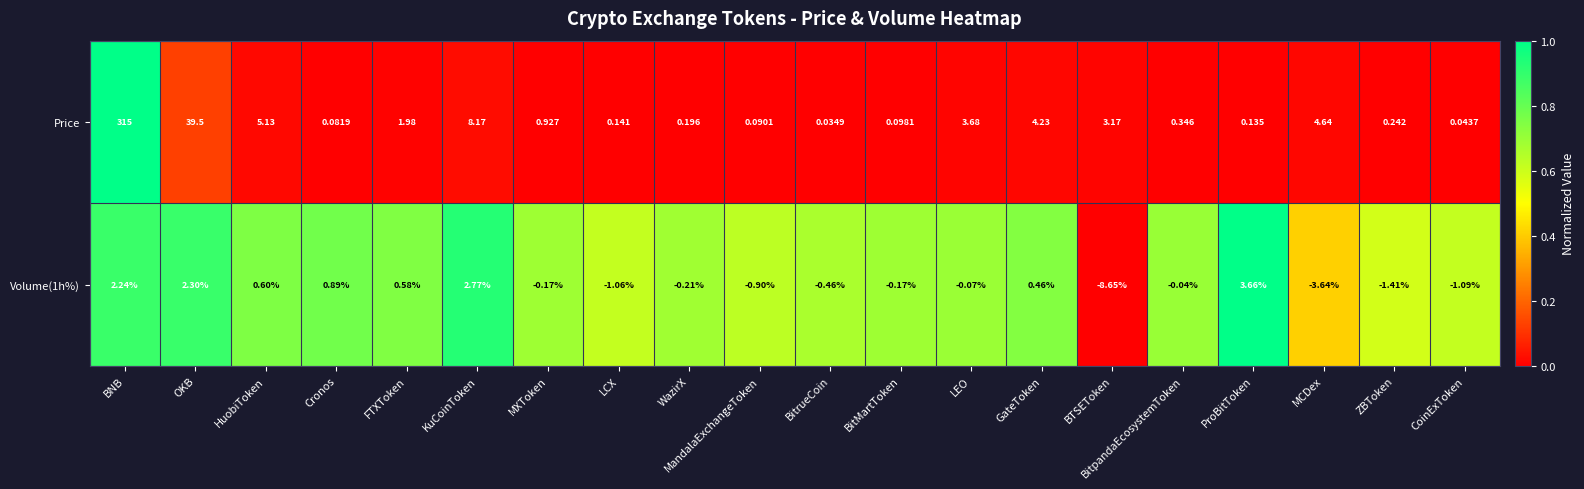

At which category is the sum across all series the highest?

BNB